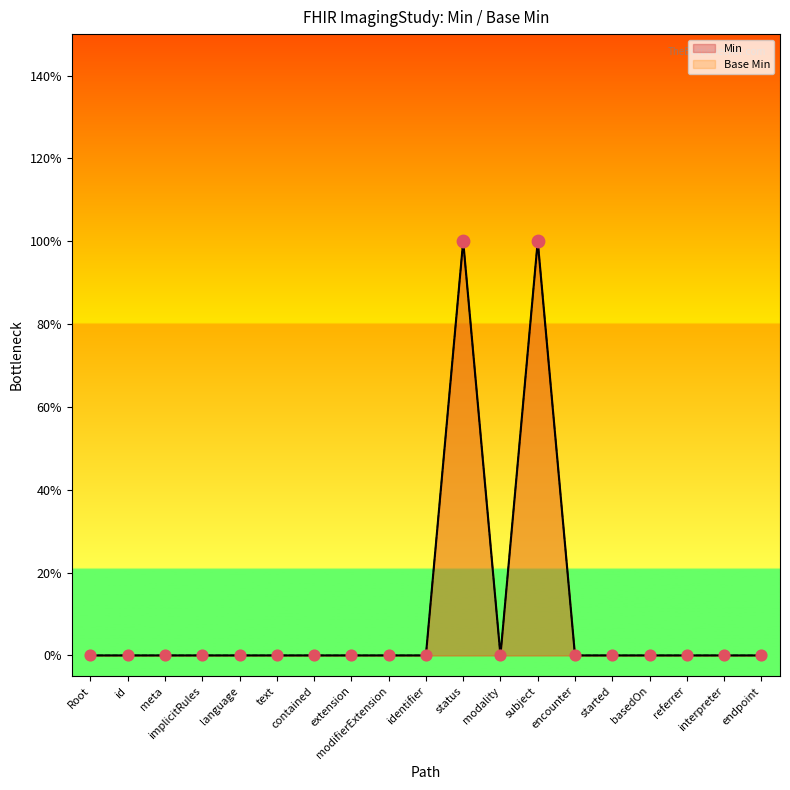

Which series has the largest Y range (max minus min)?

Min